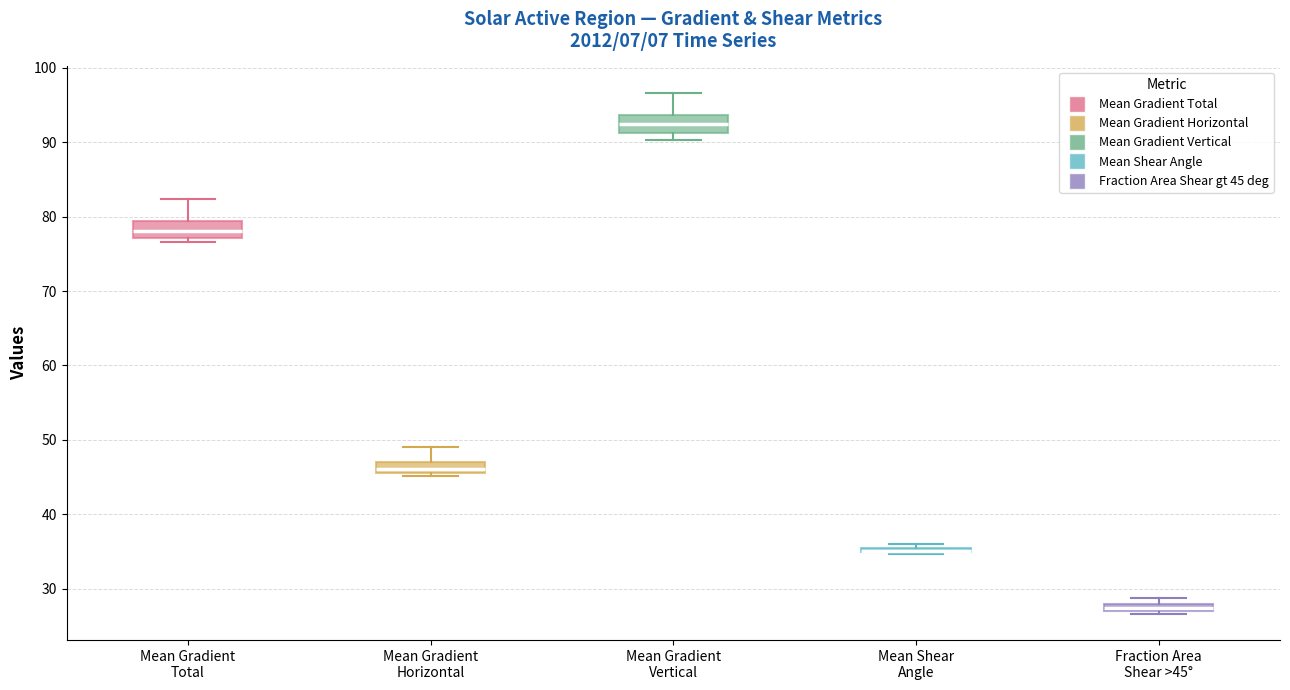

Where does the median line of the box for Mean Gradient Total sit on the y-axis? The values are not printed on the chart, so give them approximately, as read against the axis.

78